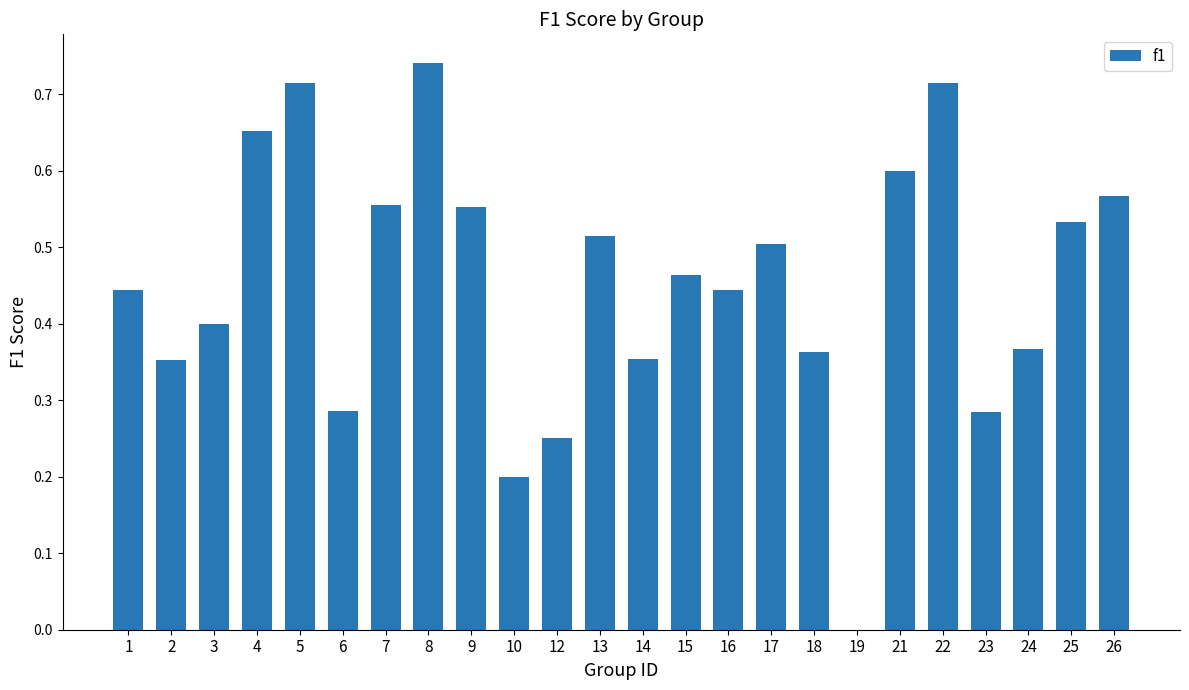

What is the sum of all values?

10.9